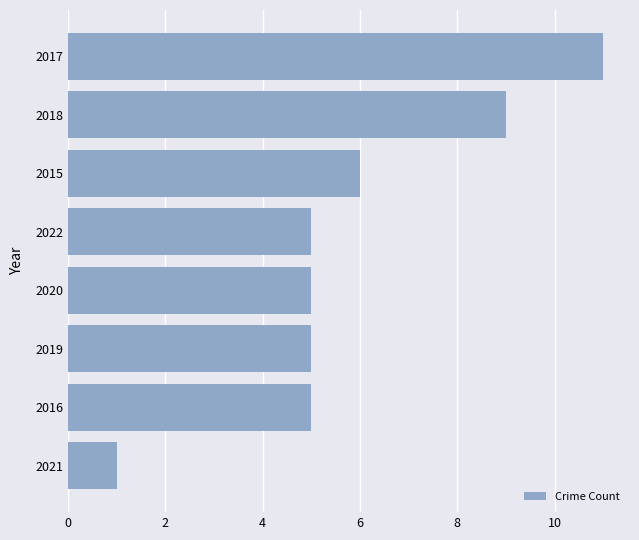

Are the bars horizontal?

Yes